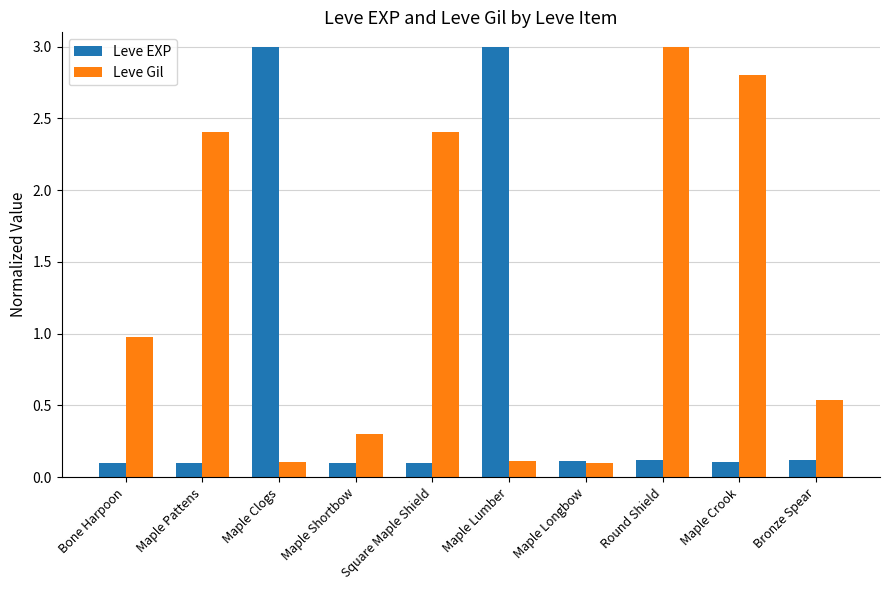

At Bronze Spear, list the series in order from largest to smallest.

Leve Gil, Leve EXP